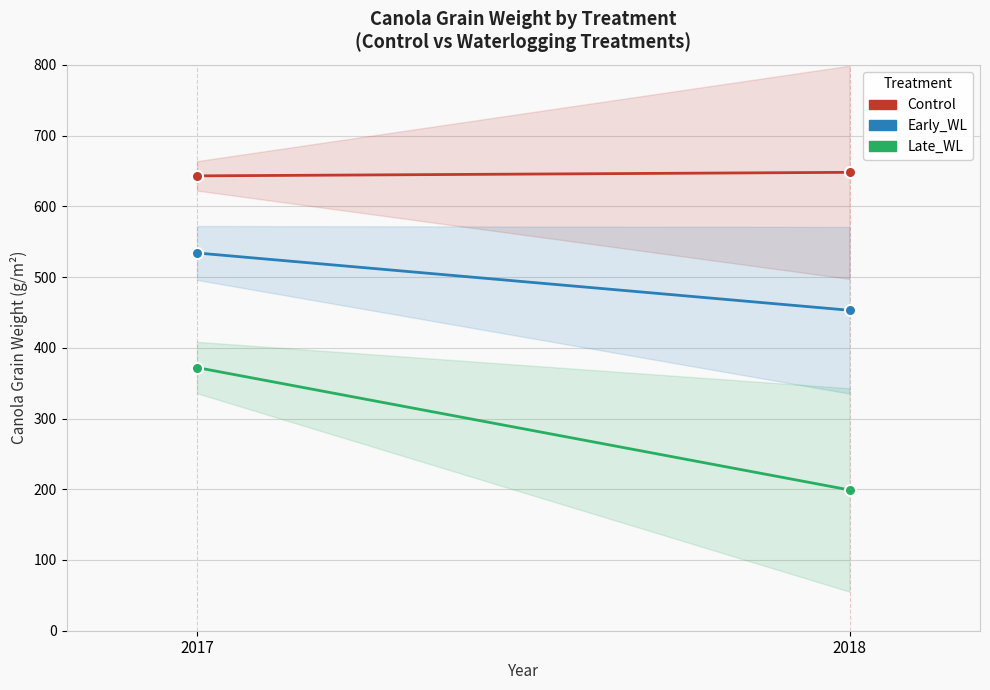

What is the greatest value displayed?

648